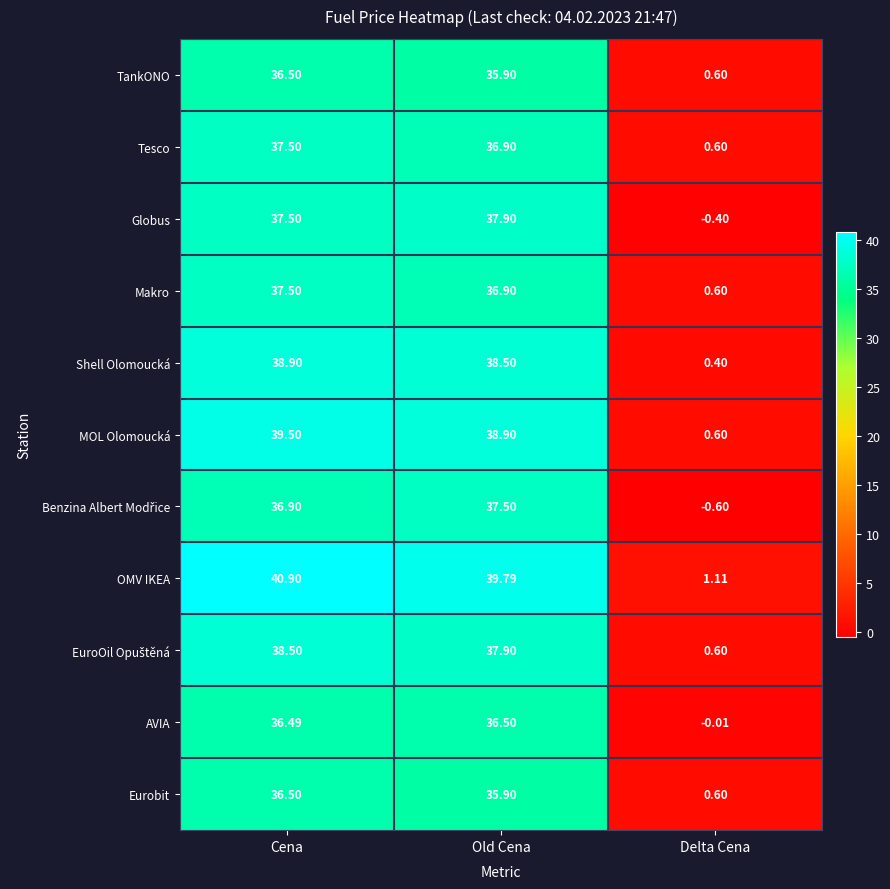

Where does the Makro series first go above 36?

Cena